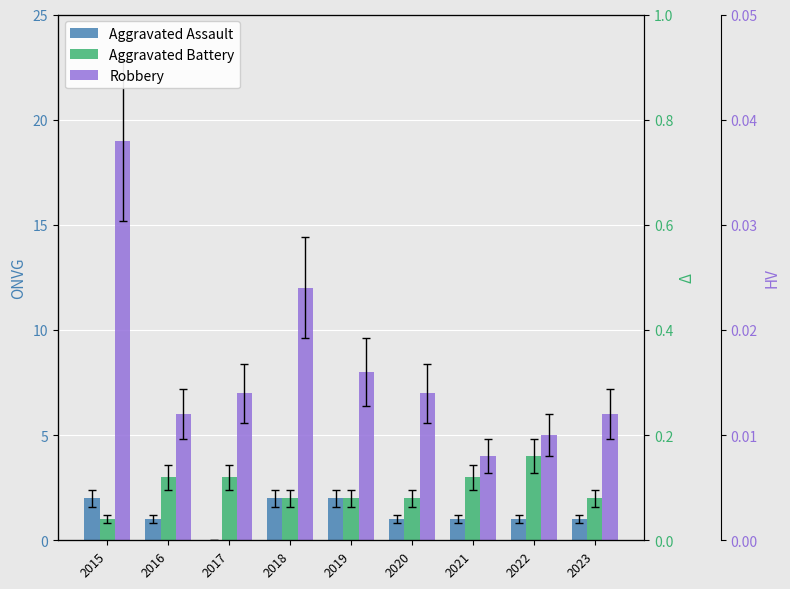

What is the value of the Aggravated Battery bar at the 2nd from the left?

3